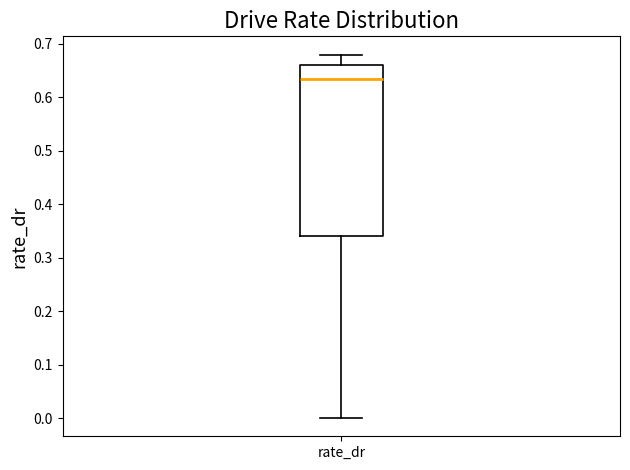

Transcribe this box plot: give where the median line is, the range the box spans, and where the two whiskers end, as read against the y-axis. The values are not printed on the chart, so give them approximately, as read against the axis.

median 0.63, box 0.34 to 0.66, whiskers 0.00 to 0.68